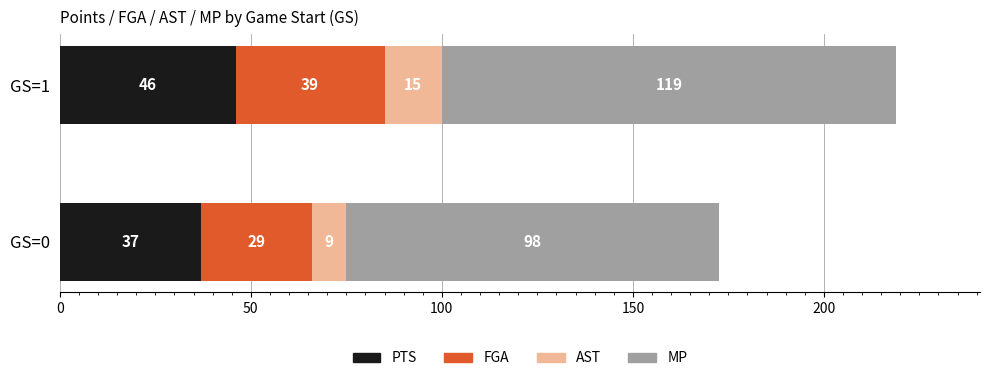

True or false: PTS has a value of 37.0 at GS=0.

True